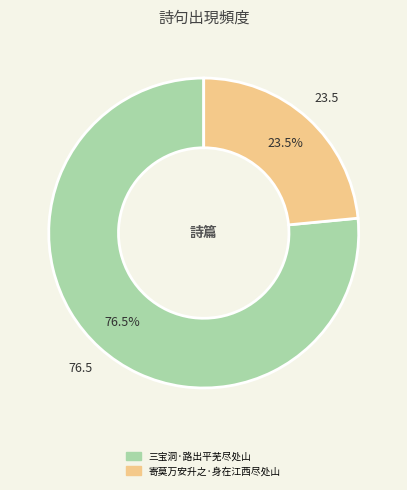

Rank the categories by value from highest to lowest.

三宝洞·路出平芜尽处山, 寄莫万安升之·身在江西尽处山